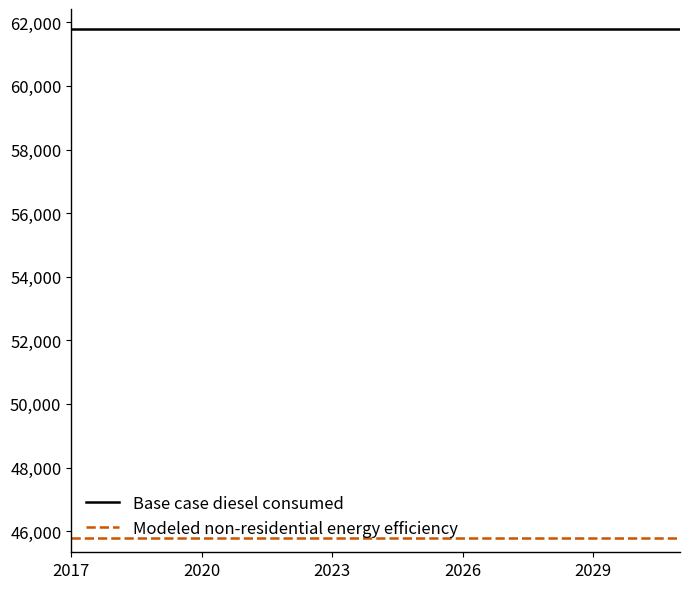

What is the smallest value displayed?

45792.4